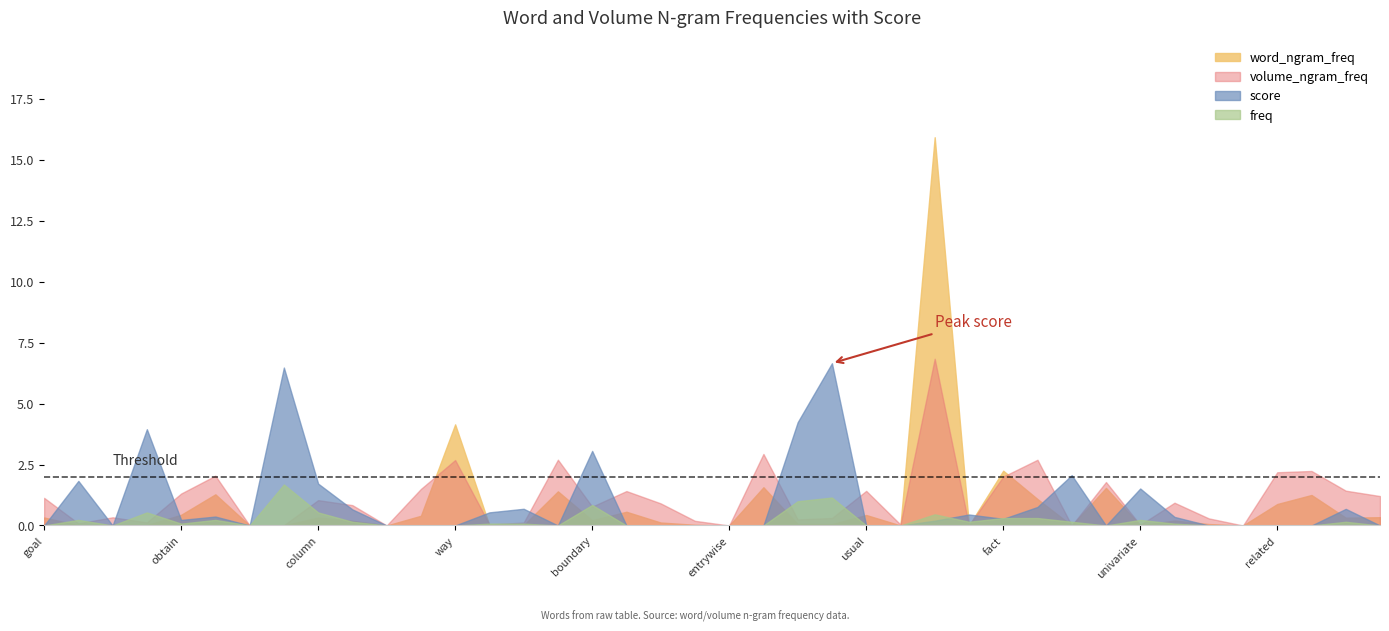

What is the sum of all freq values?

8.4